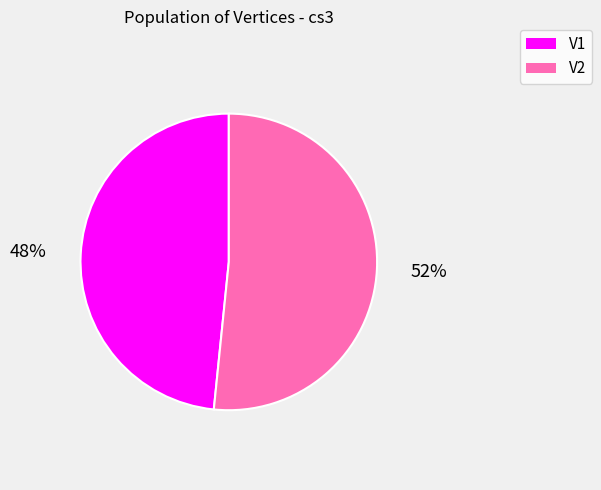

Rank the categories by value from lowest to highest.

V1, V2